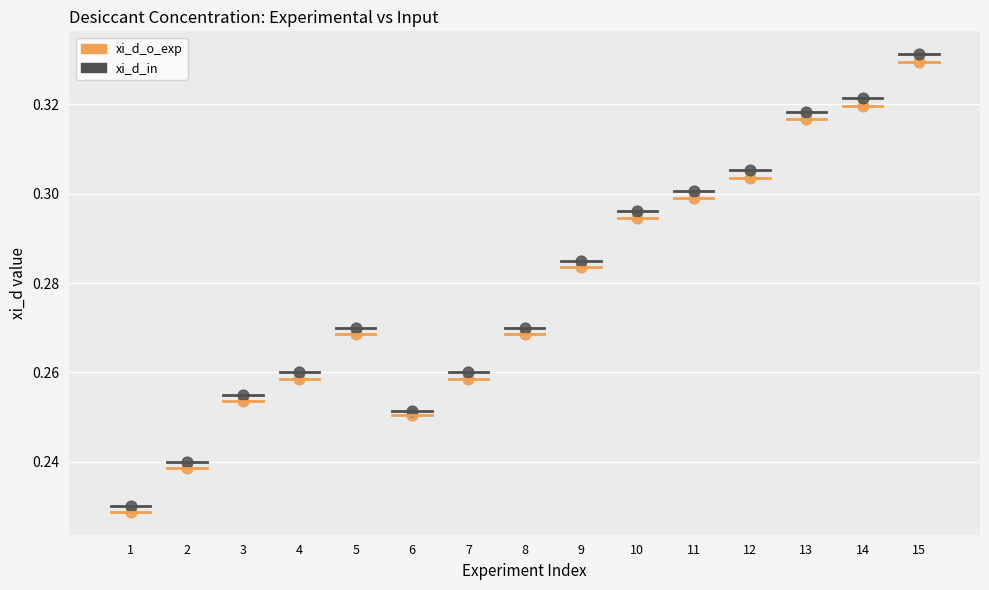

What is the X range (max minus min) for the scatter plot?

14.0